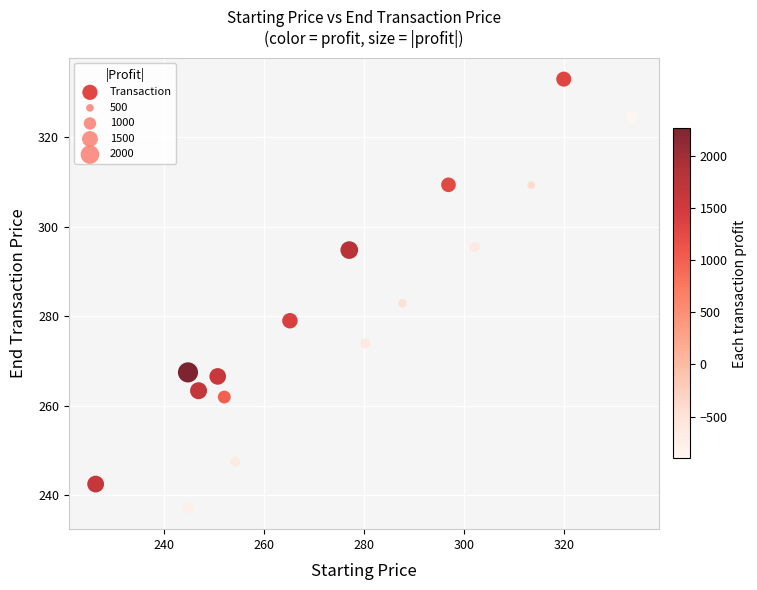

What Y value in the scatter plot is closest to 285?

282.9